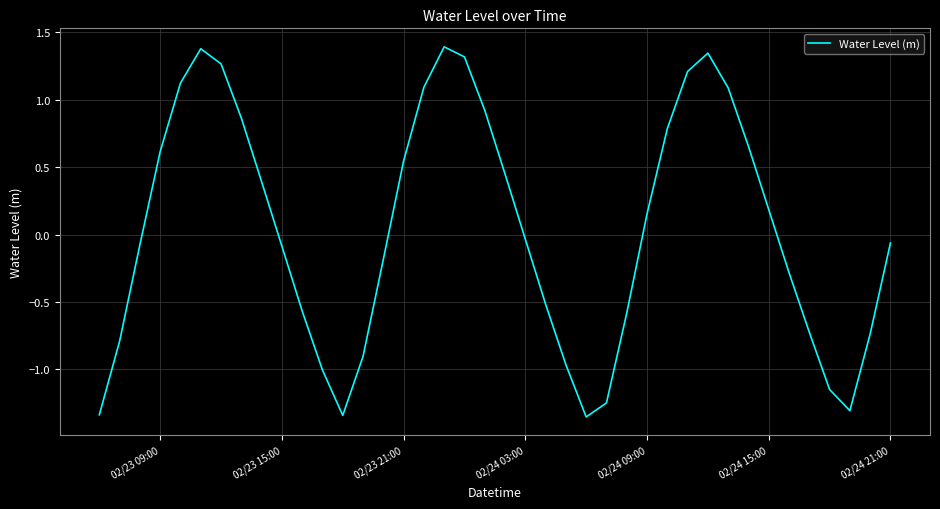

What is the maximum value shown in the chart?

1.4